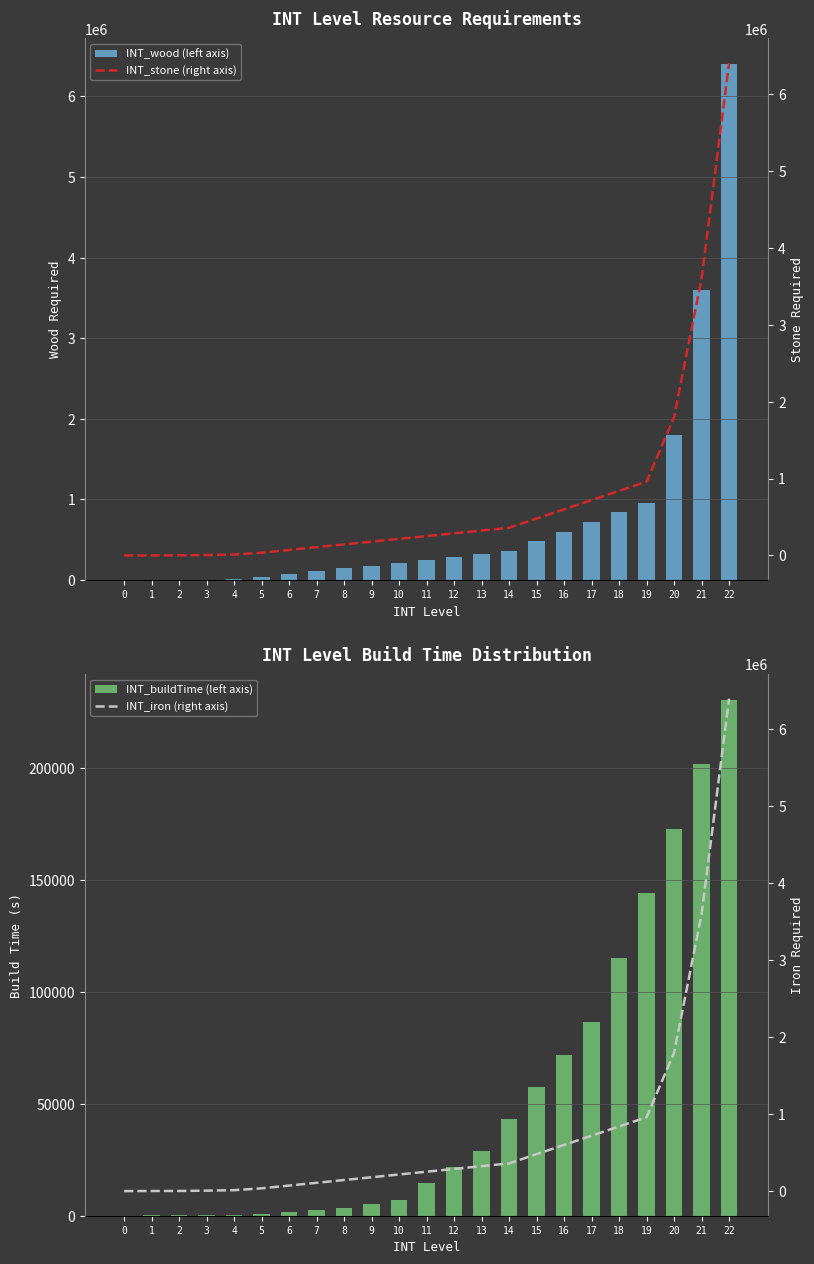

At how many categories does at least one series exceed 308713?

10